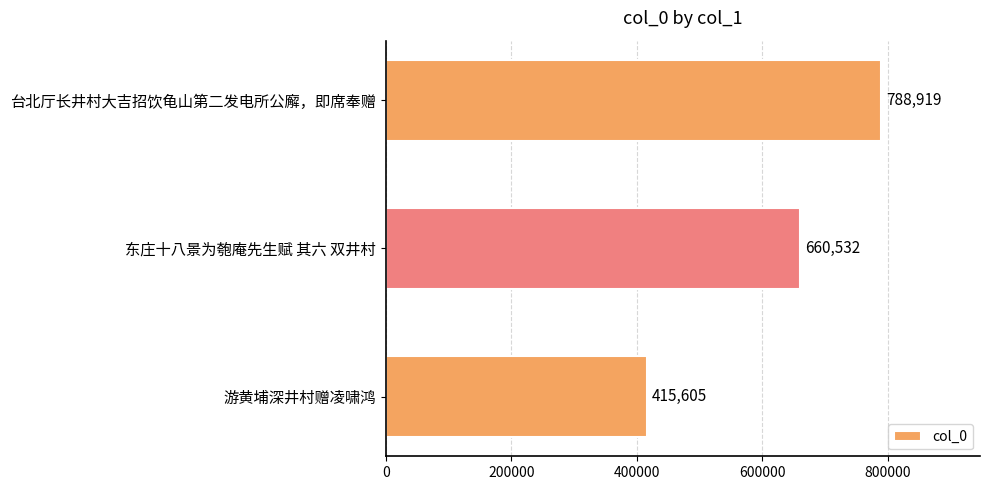

What is the label of the 3rd bar from the top?

游黄埔深井村赠凌啸鸿